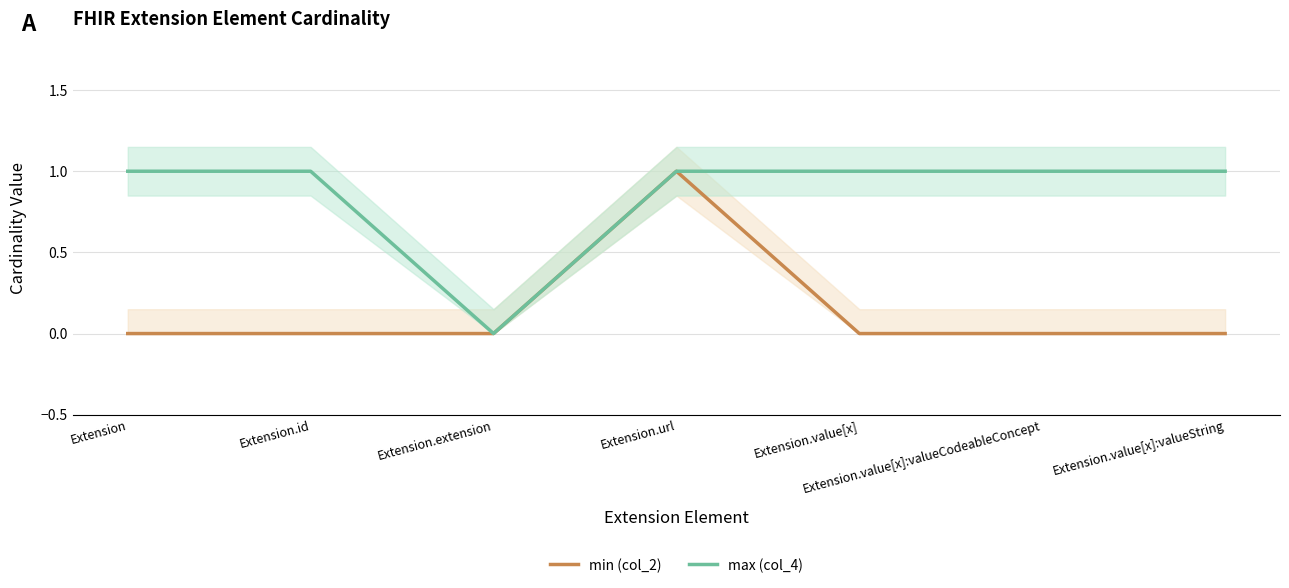

Between Extension.value[x]:valueCodeableConcept and Extension.url, which is larger?

Extension.url